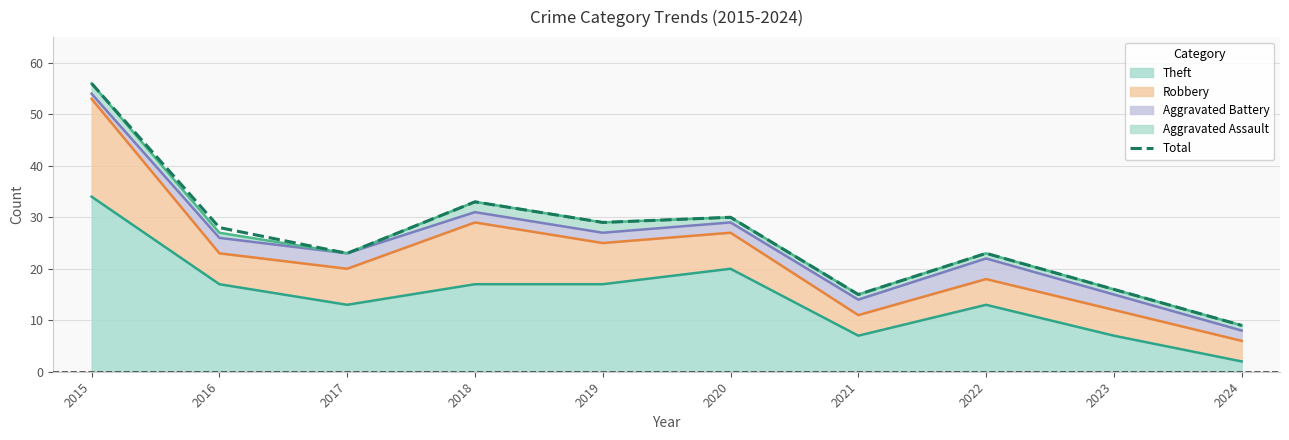

How many data points are above 28?

4